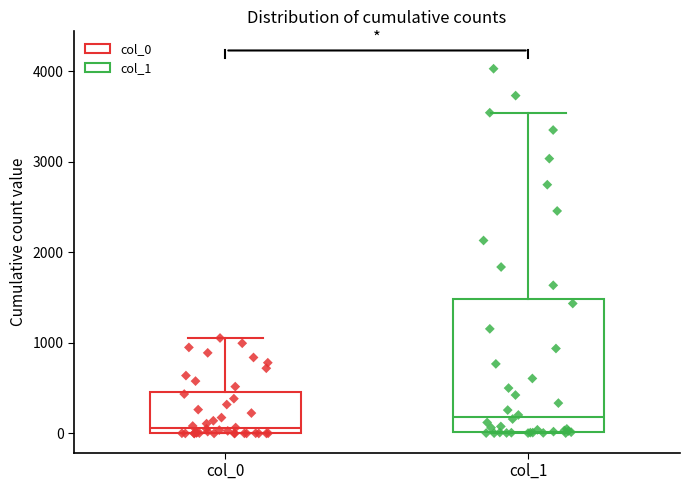

Where is the upper edge of the box for col_1 on the y-axis? The values are not printed on the chart, so give them approximately, as read against the axis.

1500